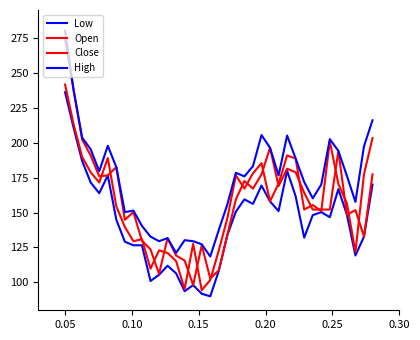

How many distinct data groups are displayed?

4